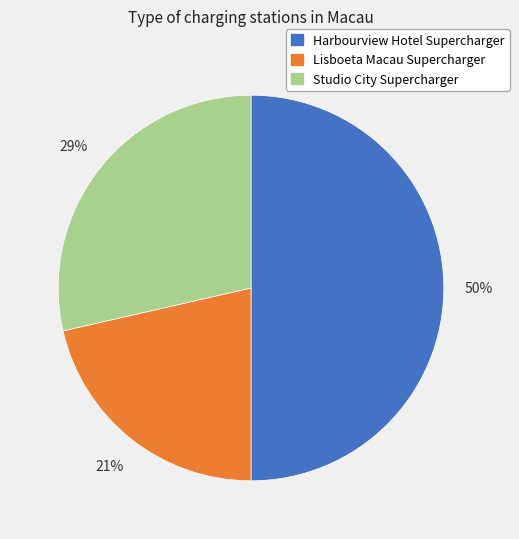

Combined, do Harbourview Hotel Supercharger and Studio City Supercharger account for over 50%?

Yes